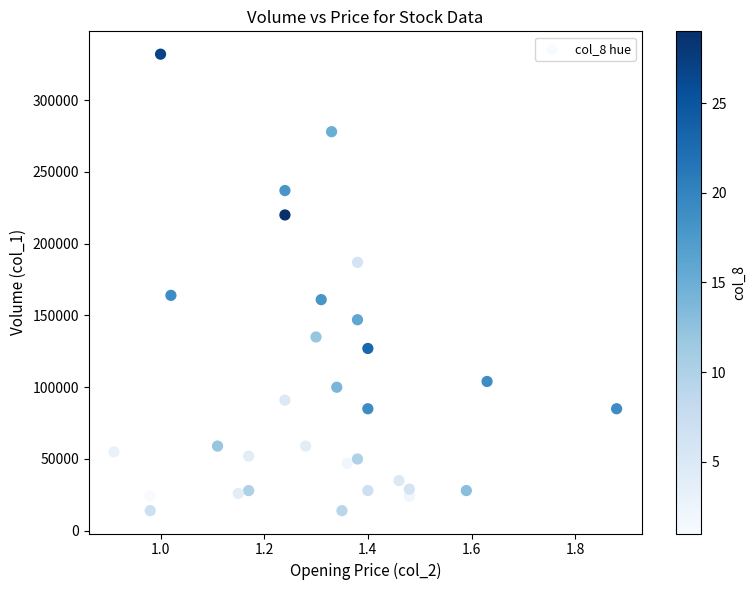

What is the range of Y values (max minus min)?

318000